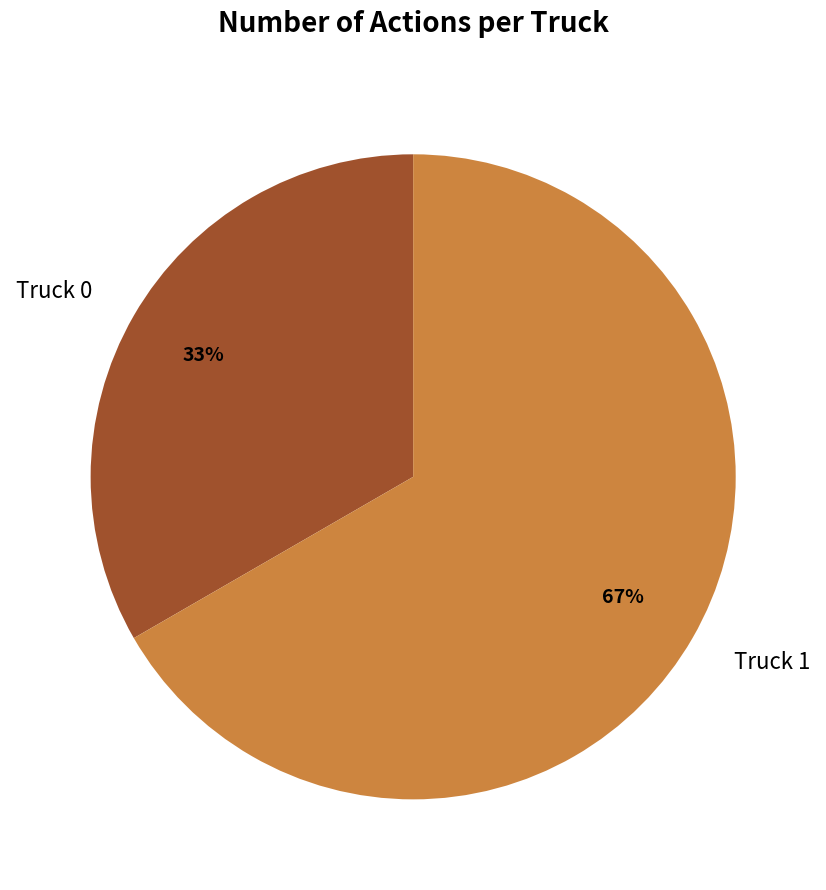

Which slice is the smallest?

Truck 0